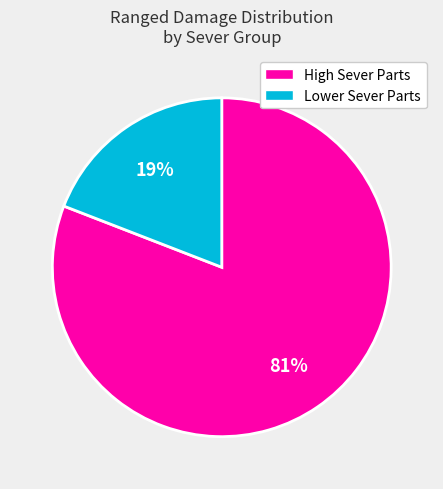

To the nearest percent, what is the difference between the largest and smallest slice percentages?

62%